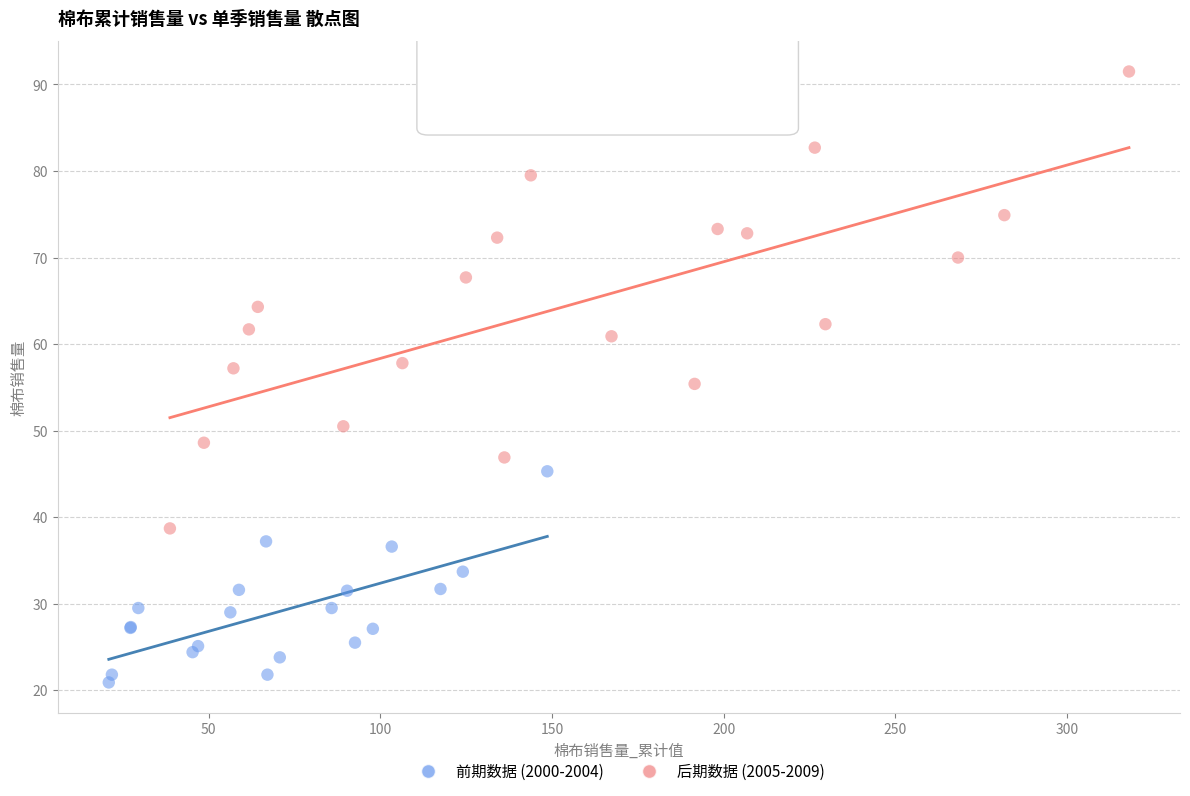

Which series reaches the minimum Y coordinate?

前期数据 (2000-2004)